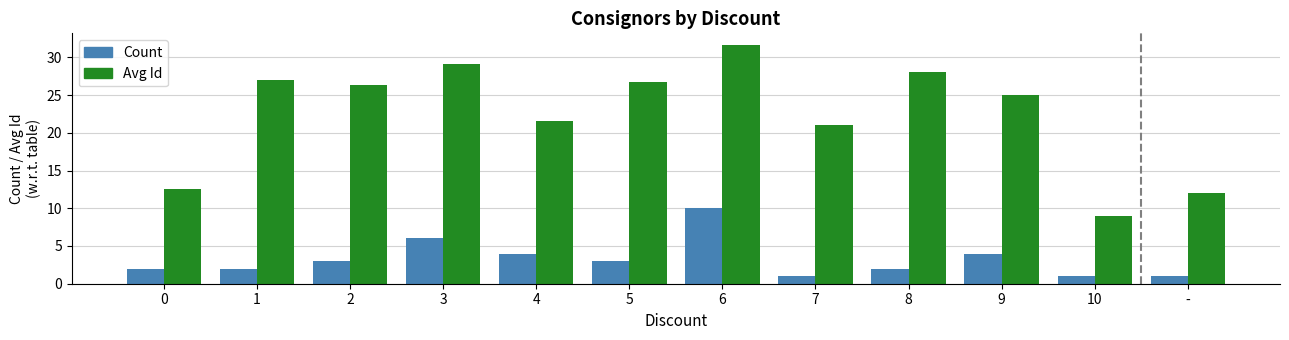

How many values in the Avg Id series are below 26?

6